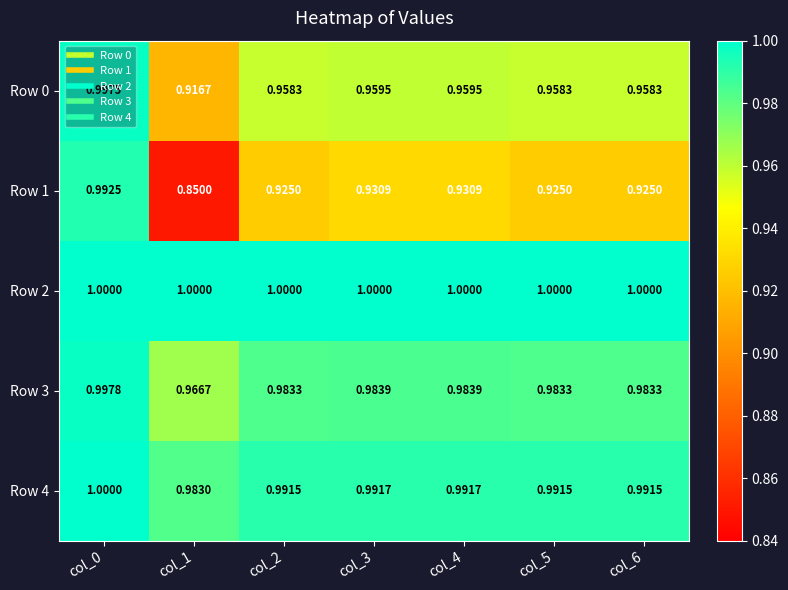

Which series changed the most between col_3 and col_5?

Row 1